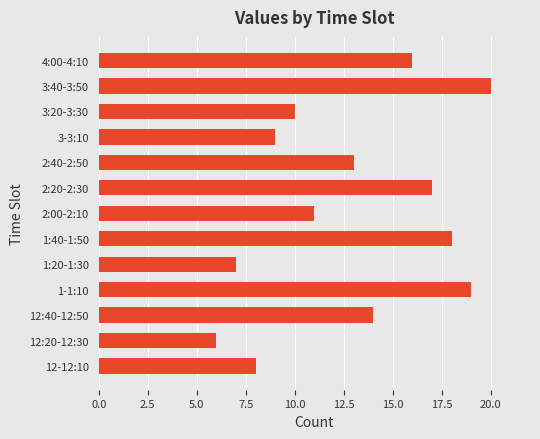

Reading bottom to top, list all the values displayed in this chart.

8	6	14	19	7	18	11	17	13	9	10	20	16